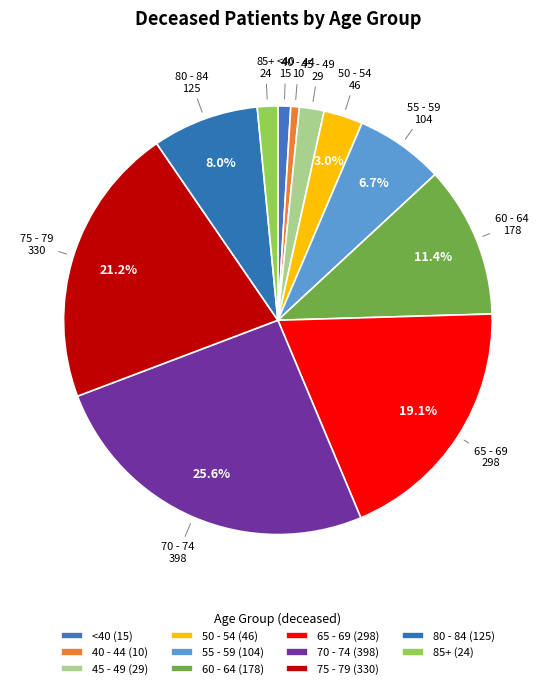

Count the number of slices in the pie.

11